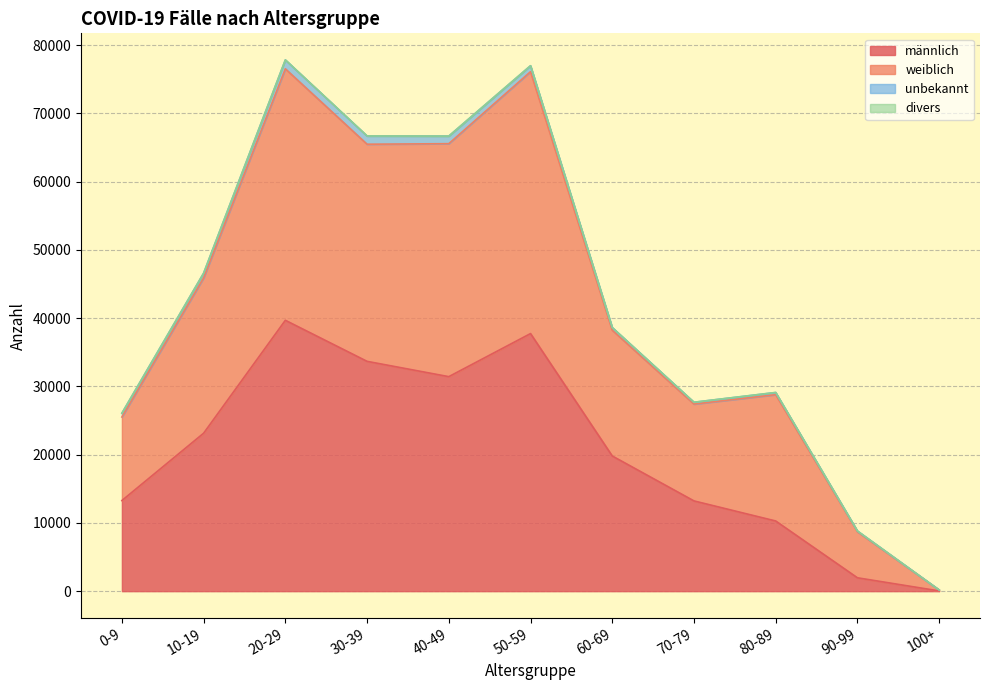

How many interior local valleys does the weiblich series have?

2